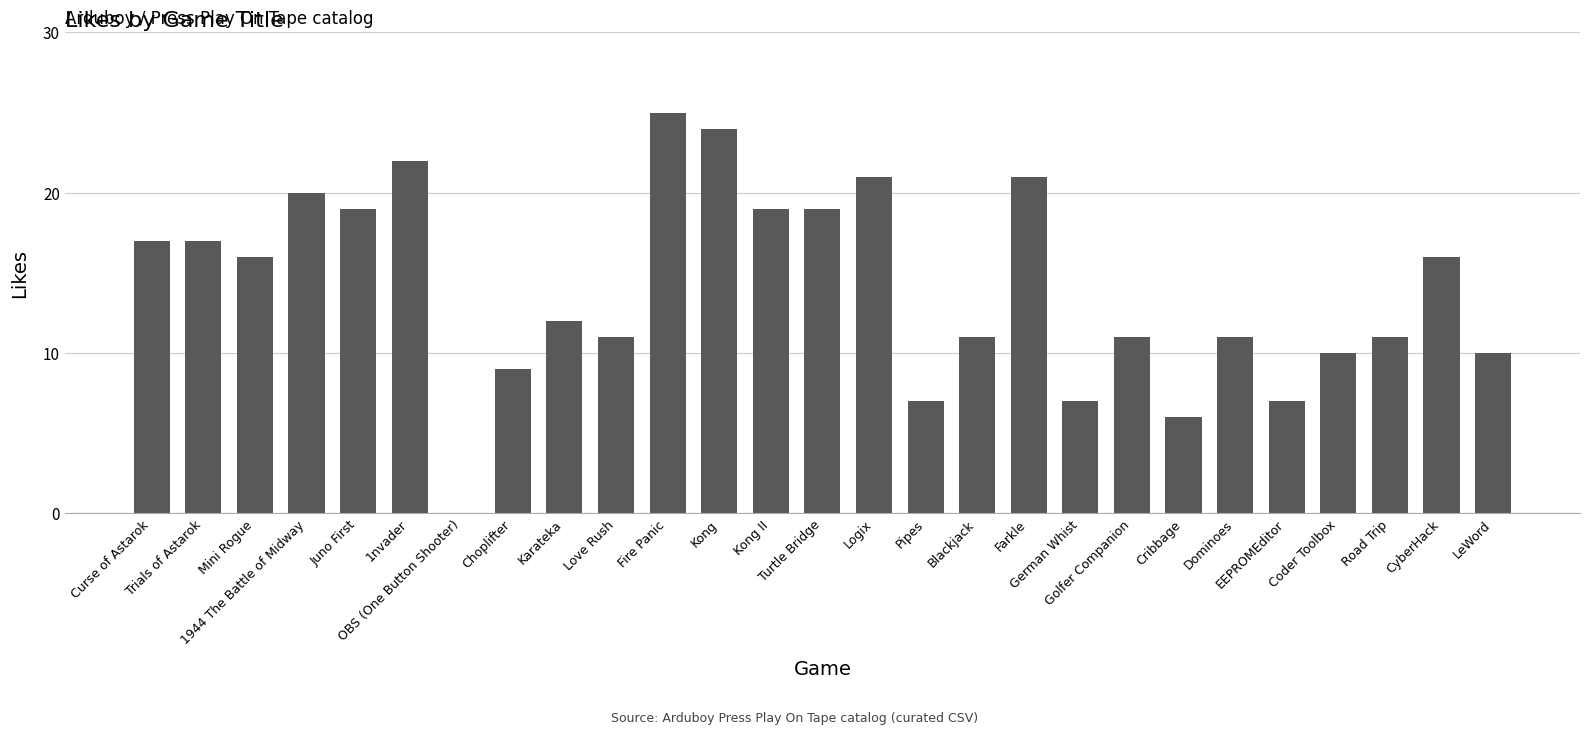

What is the greatest value displayed?

25